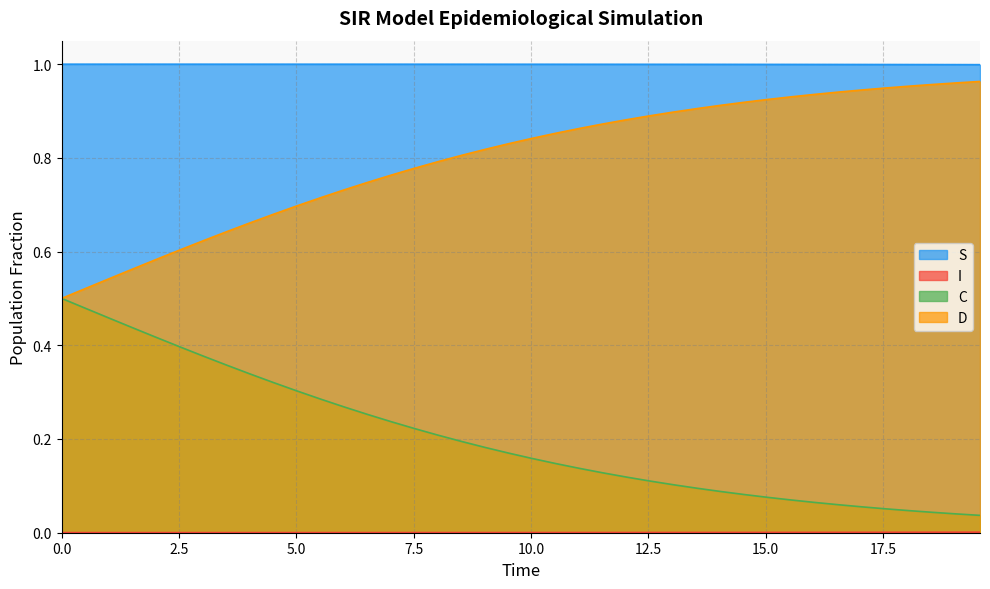

Reading left to right, what are all the values shown in this chart?

S: 1.0	1.0	1.0	1.0	1.0	1.0	1.0	1.0	1.0	1.0	1.0	1.0	1.0	1.0	1.0	1.0	1.0	1.0	1.0	1.0	1.0	1.0	1.0	1.0	1.0	1.0	1.0	1.0	1.0	1.0	1.0	1.0	1.0	1.0	1.0	1.0	1.0	1.0	1.0	1.0
I: 0.0	0.0	0.0	0.0	0.0	0.0	0.0	0.0	0.0	0.0	0.0	0.0	0.0	0.0	0.0	0.0	0.0	0.0	0.0	0.0	0.0	0.0	0.0	0.0	0.0	0.0	0.0	0.0	0.0	0.0	0.0	0.0	0.0	0.0	0.0	0.0	0.0	0.0	0.0	0.0
C: 0.5	0.5	0.5	0.4	0.4	0.4	0.4	0.4	0.3	0.3	0.3	0.3	0.3	0.3	0.2	0.2	0.2	0.2	0.2	0.2	0.2	0.1	0.1	0.1	0.1	0.1	0.1	0.1	0.1	0.1	0.1	0.1	0.1	0.1	0.1	0.1	0.0	0.0	0.0	0.0
D: 0.5	0.5	0.5	0.6	0.6	0.6	0.6	0.6	0.7	0.7	0.7	0.7	0.7	0.7	0.8	0.8	0.8	0.8	0.8	0.8	0.8	0.9	0.9	0.9	0.9	0.9	0.9	0.9	0.9	0.9	0.9	0.9	0.9	0.9	0.9	0.9	1.0	1.0	1.0	1.0